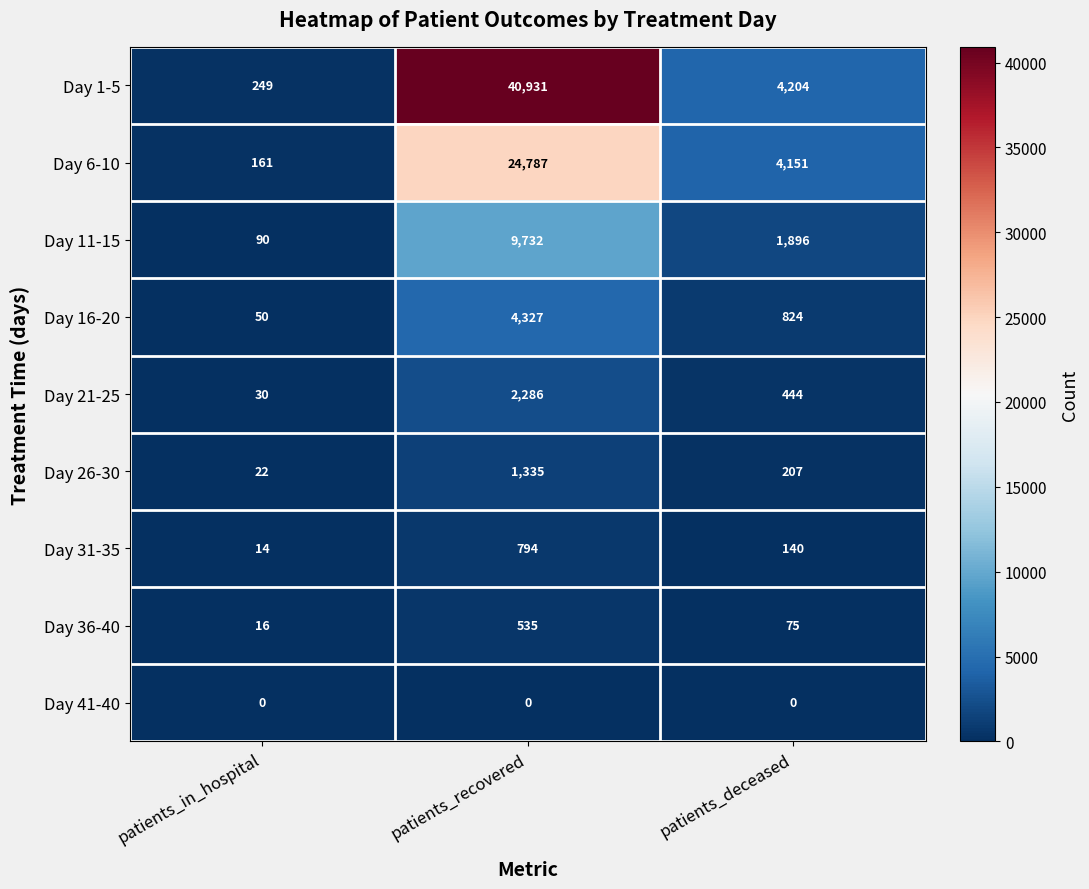

Rank the series by their maximum value, from lowest to highest.

Day 41-40, Day 36-40, Day 31-35, Day 26-30, Day 21-25, Day 16-20, Day 11-15, Day 6-10, Day 1-5